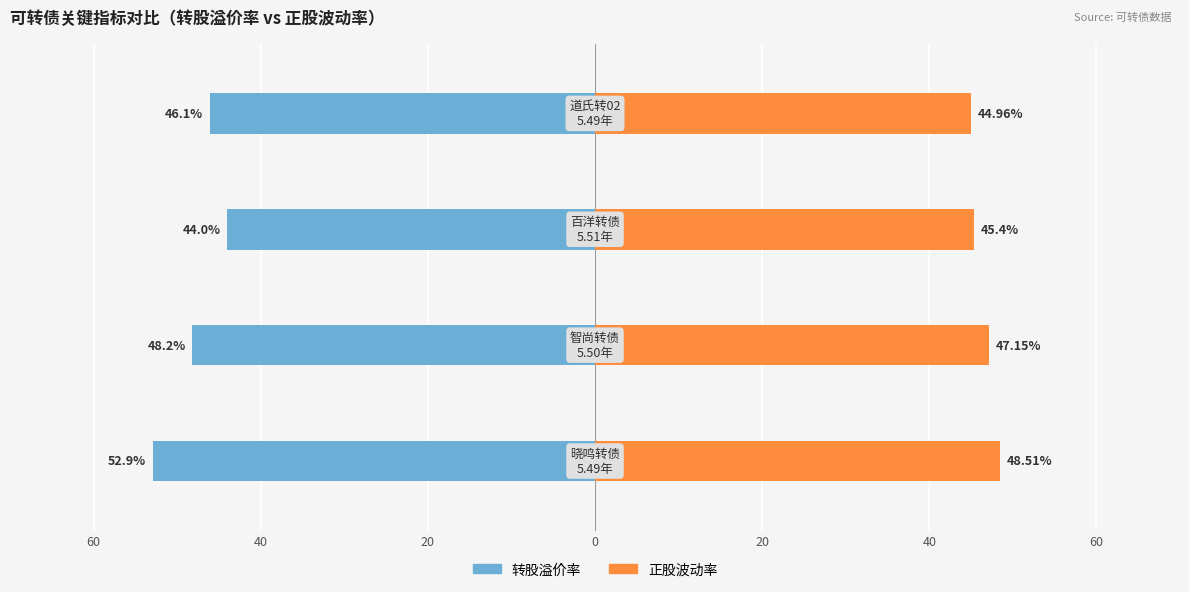

How many bars are there in each group?

2